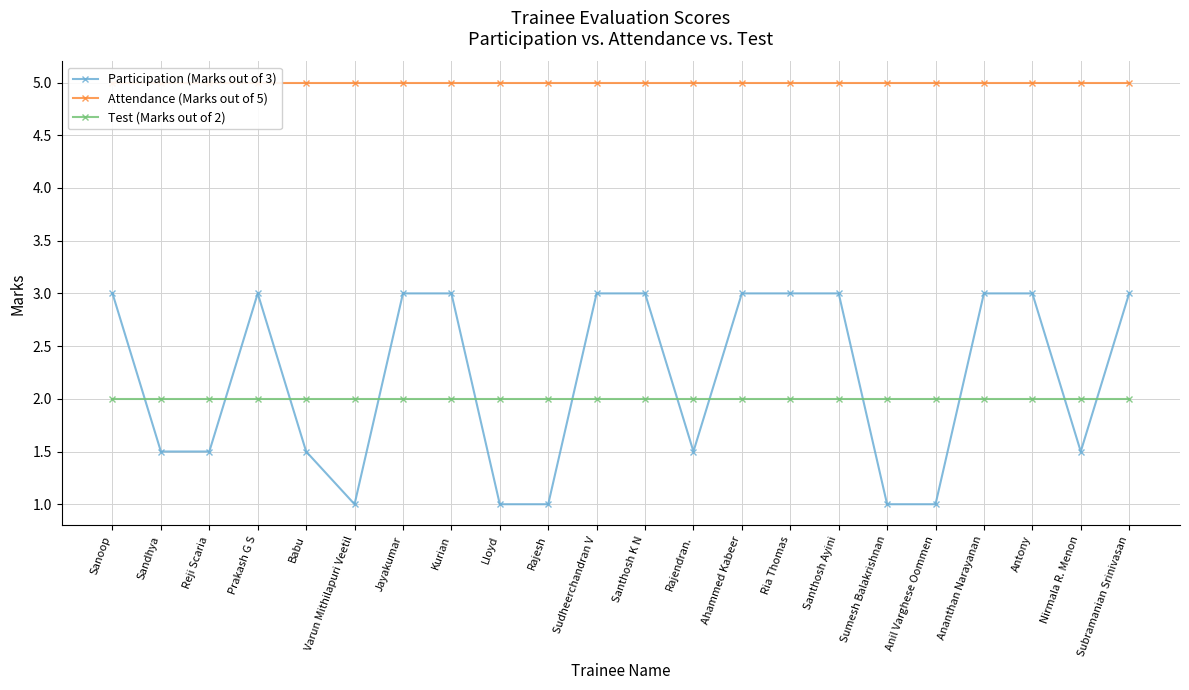

True or false: Attendance (Marks out of 5) has a value of 5.0 at Sanoop.

True